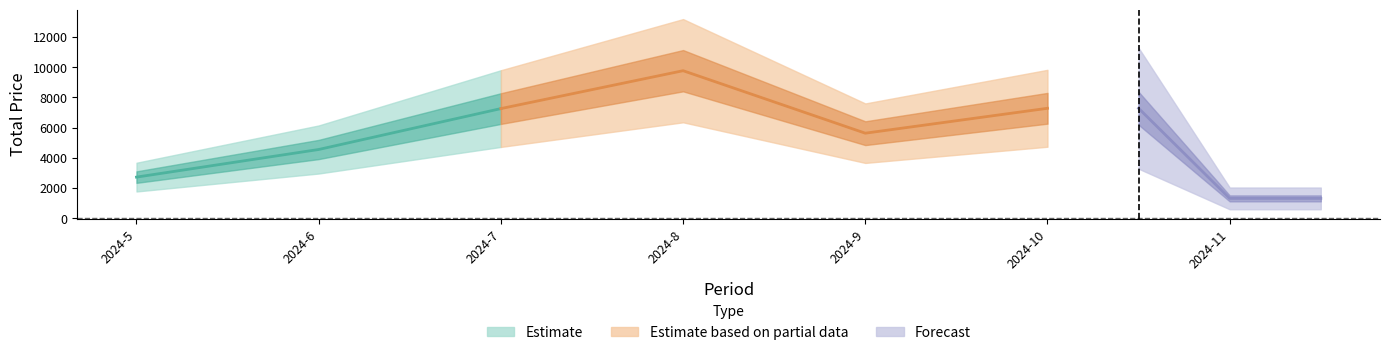

What is the value of the 3rd point from the left?

7260